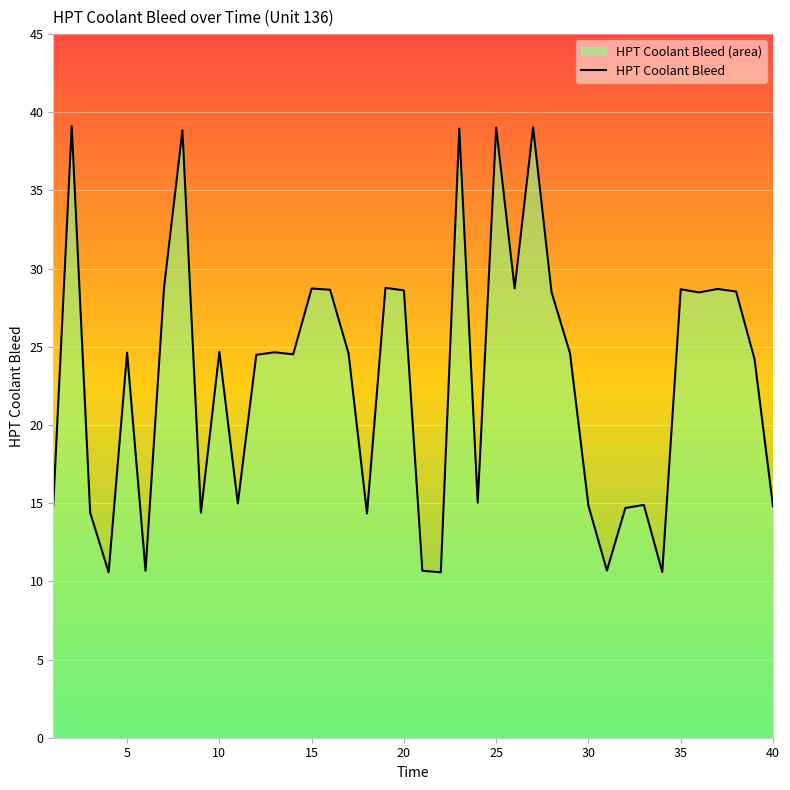

What is the maximum value shown in the chart?

39.1